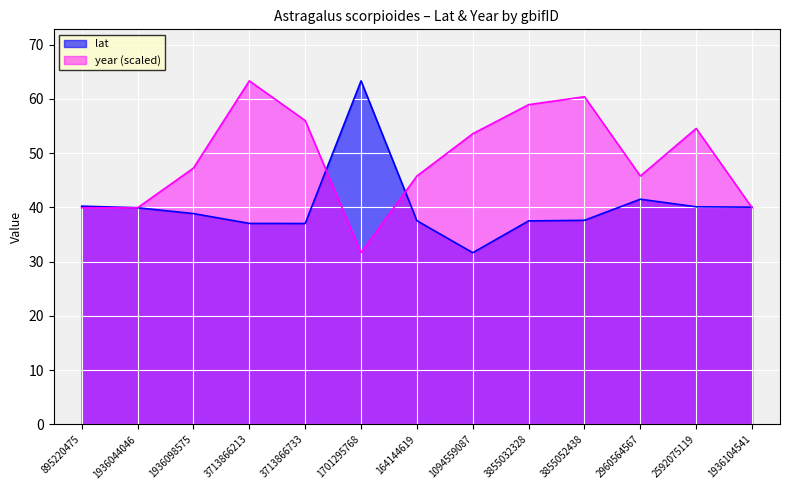

What is the maximum value for year?

63.3